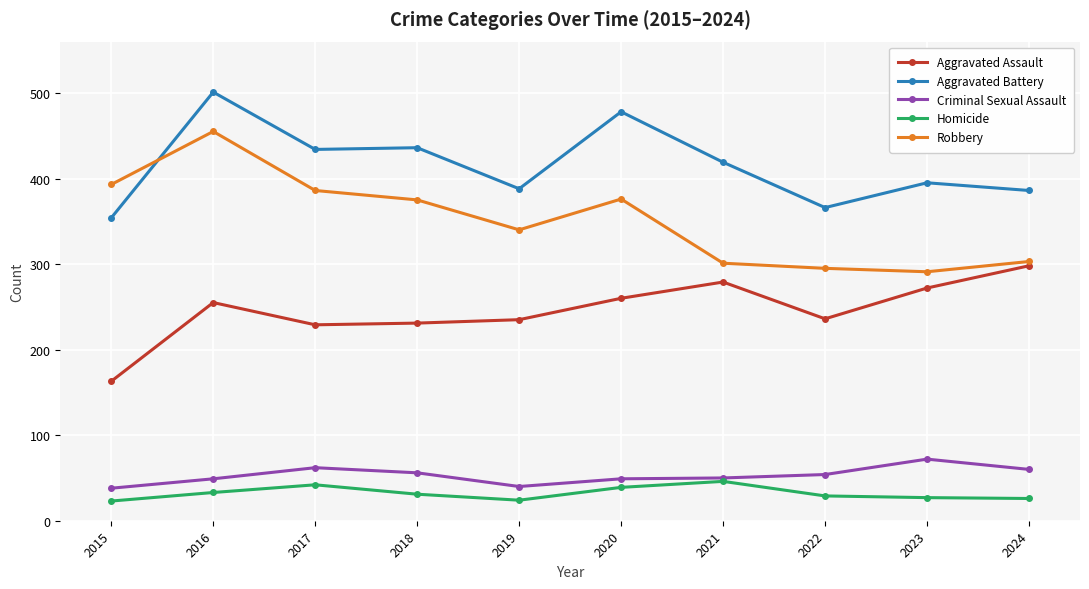

Is the value of Homicide at 2023 greater than the value of Robbery at 2024?

No